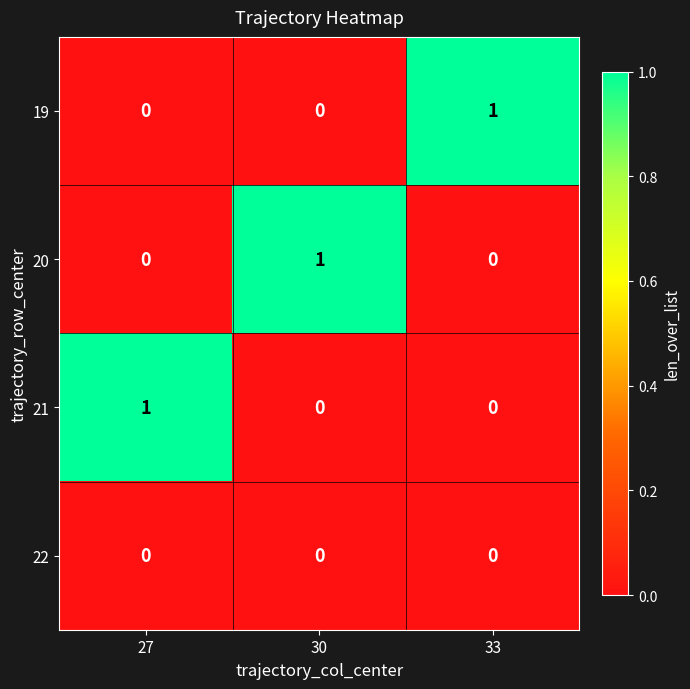

Reading left to right, what are all the values shown in this chart?

19: 0	0	1
20: 0	1	0
21: 1	0	0
22: 0	0	0